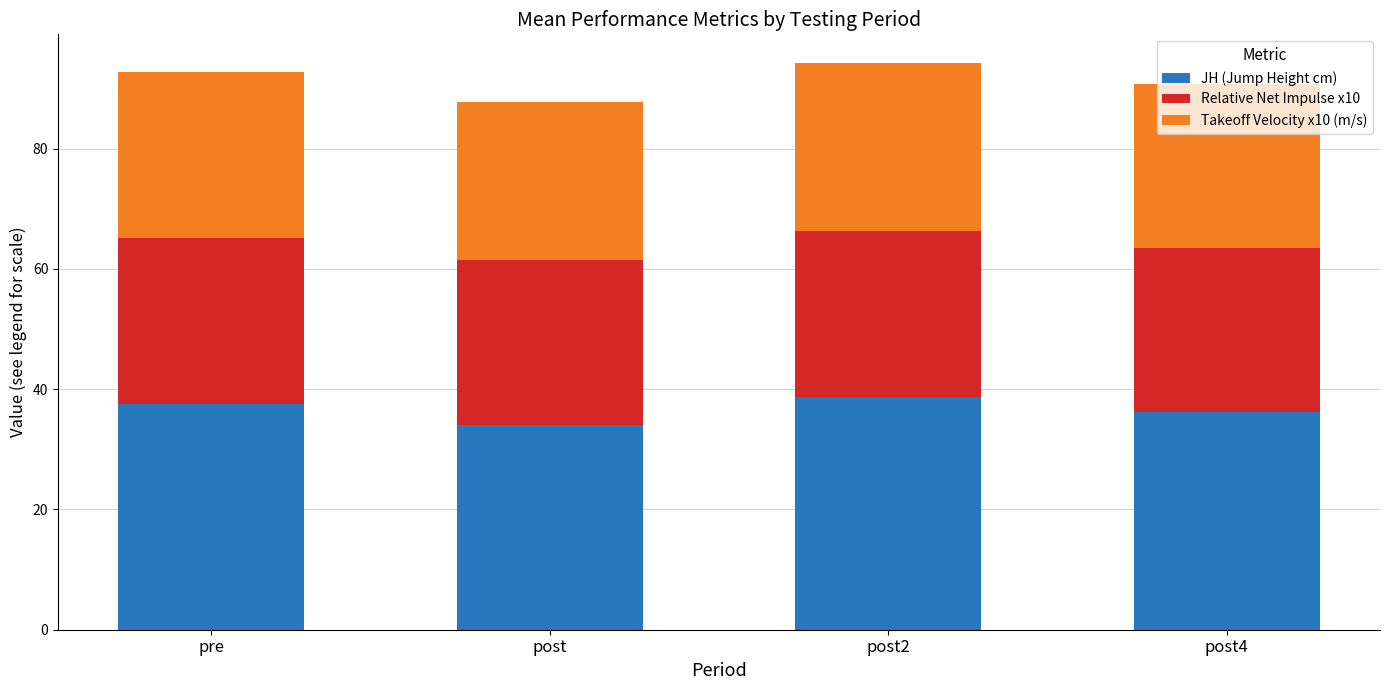

What is the total value across all series at pre?

92.7